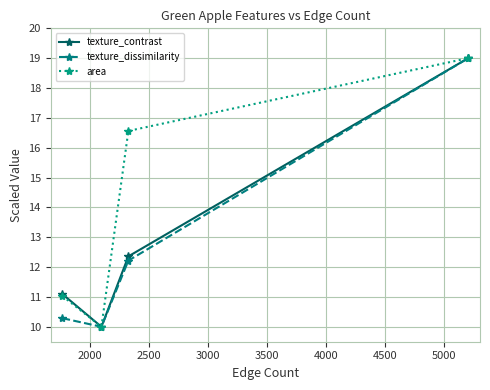

What is the smallest value displayed?

10.0